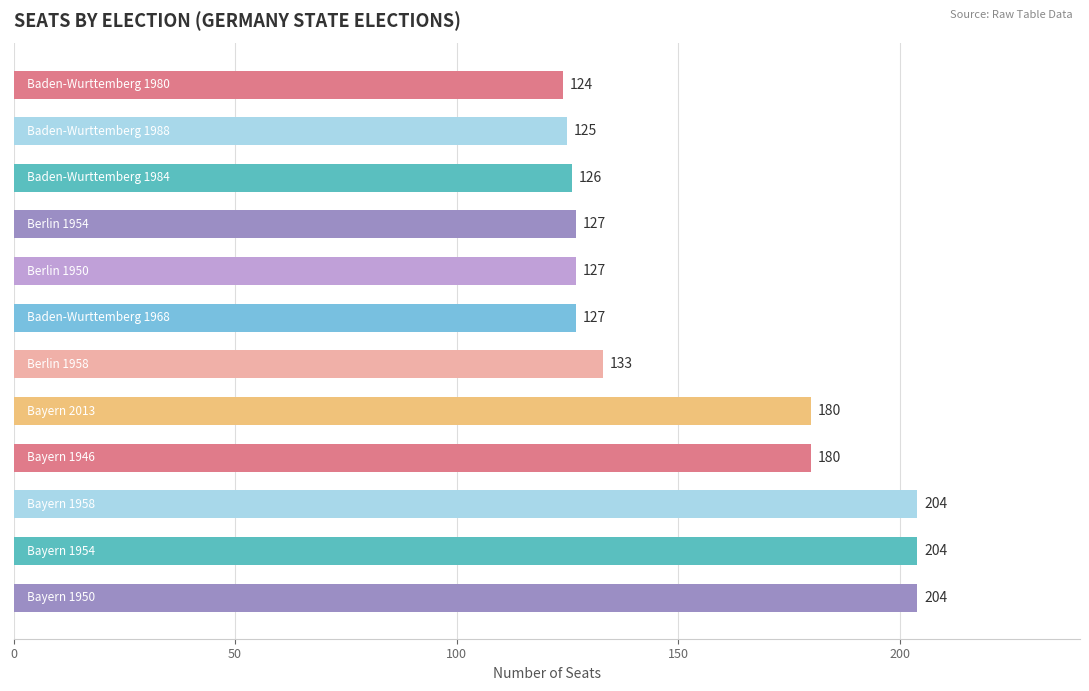

Reading top to bottom, transcribe all the data shown in this chart.

124	125	126	127	127	127	133	180	180	204	204	204